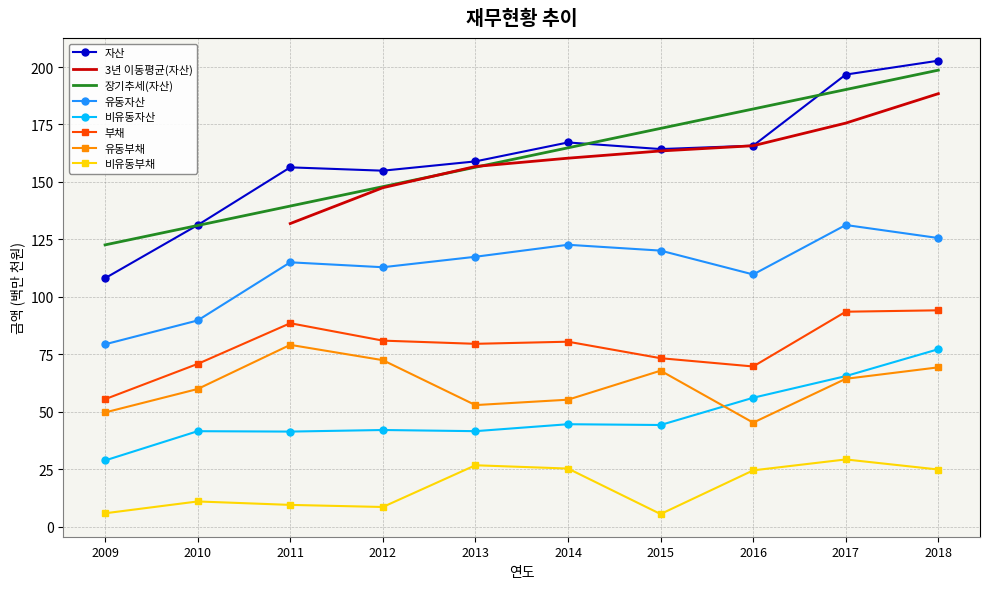

At which label is 유동자산 closest to 105?

2016